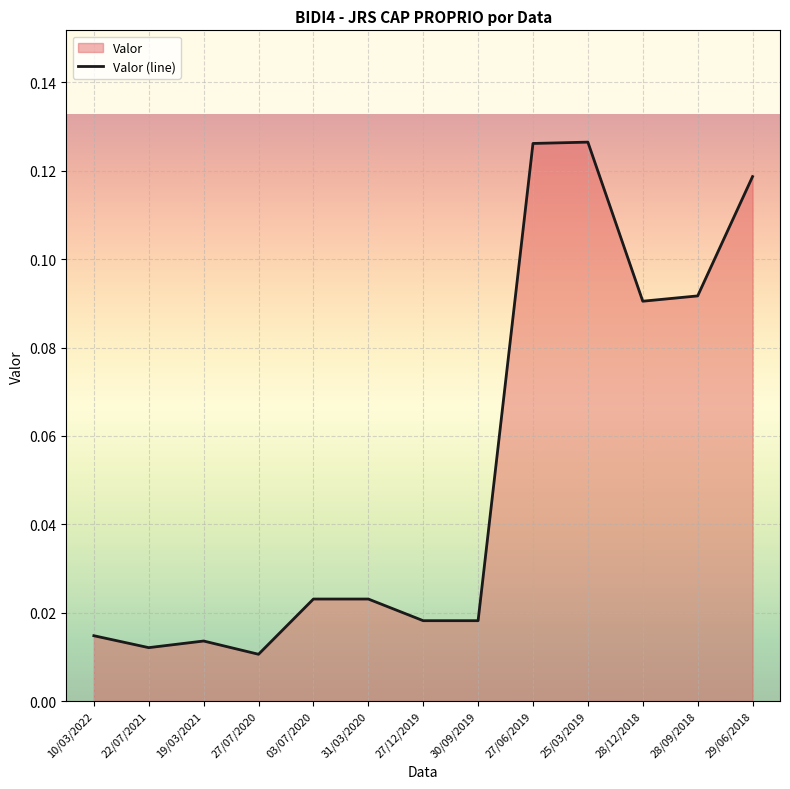

What is the sum of all values?

0.7